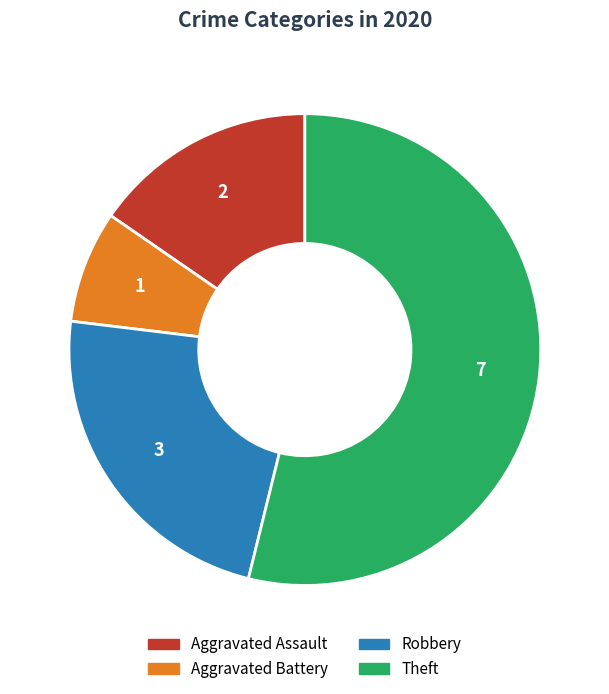

Rank the categories by value from lowest to highest.

Aggravated Battery, Aggravated Assault, Robbery, Theft